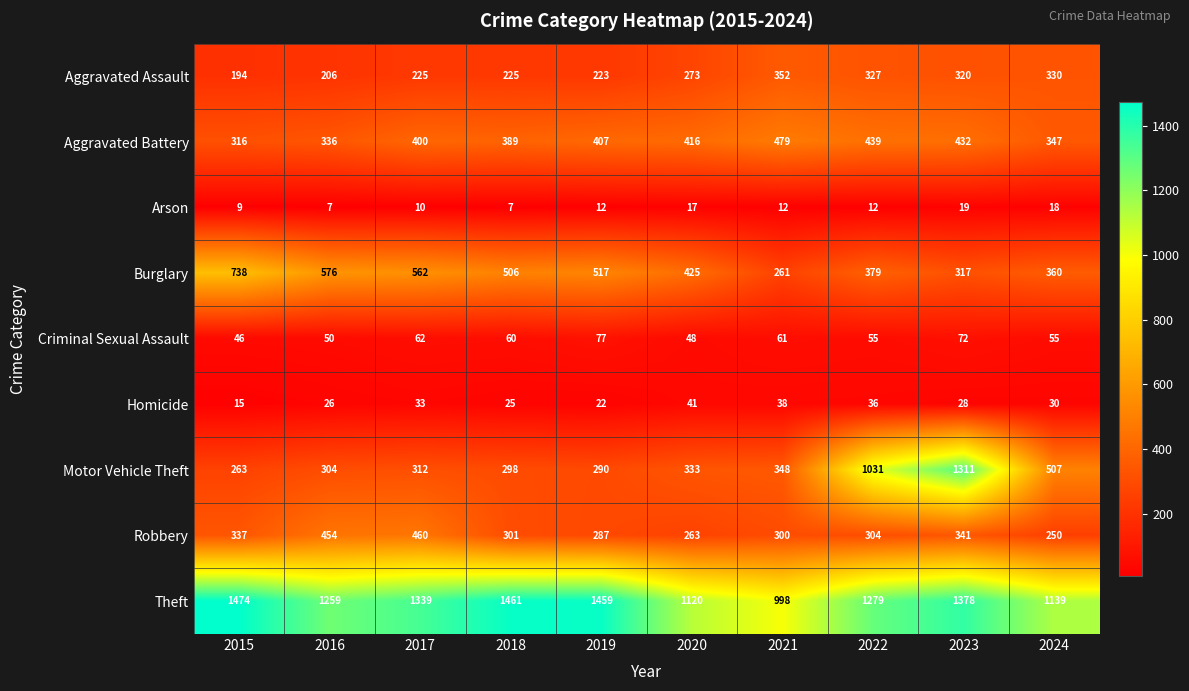

At how many categories does at least one series exceed 1222?

7